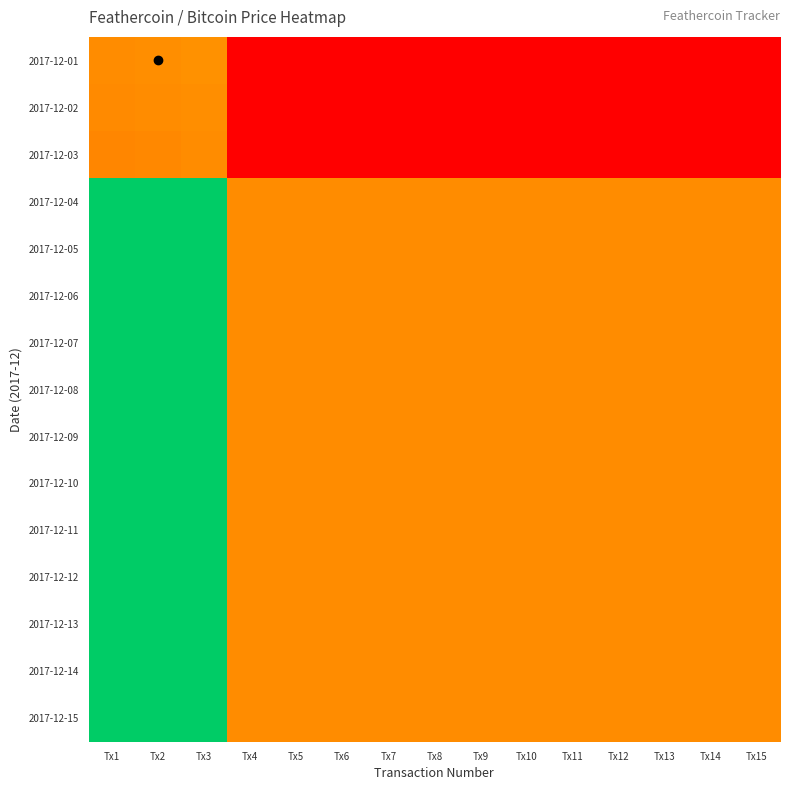

Reading left to right, what are all the values shown in this chart?

2017-12-01: Tx1=1.0	Tx2=1.0	Tx3=1.0	Tx4=0.0	Tx5=0.0	Tx6=0.0	Tx7=0.0	Tx8=0.0	Tx9=0.0	Tx10=0.0	Tx11=0.0	Tx12=0.0	Tx13=0.0	Tx14=0.0	Tx15=0.0
2017-12-02: Tx1=1.0	Tx2=1.0	Tx3=1.0	Tx4=0.0	Tx5=0.0	Tx6=0.0	Tx7=0.0	Tx8=0.0	Tx9=0.0	Tx10=0.0	Tx11=0.0	Tx12=0.0	Tx13=0.0	Tx14=0.0	Tx15=0.0
2017-12-03: Tx1=1.0	Tx2=1.0	Tx3=1.0	Tx4=0.0	Tx5=0.0	Tx6=0.0	Tx7=0.0	Tx8=0.0	Tx9=0.0	Tx10=0.0	Tx11=0.0	Tx12=0.0	Tx13=0.0	Tx14=0.0	Tx15=0.0
2017-12-04: Tx1=3.0	Tx2=3.0	Tx3=3.0	Tx4=1.0	Tx5=1.0	Tx6=1.0	Tx7=1.0	Tx8=1.0	Tx9=1.0	Tx10=1.0	Tx11=1.0	Tx12=1.0	Tx13=1.0	Tx14=1.0	Tx15=1.0
2017-12-05: Tx1=3.0	Tx2=3.0	Tx3=3.0	Tx4=1.0	Tx5=1.0	Tx6=1.0	Tx7=1.0	Tx8=1.0	Tx9=1.0	Tx10=1.0	Tx11=1.0	Tx12=1.0	Tx13=1.0	Tx14=1.0	Tx15=1.0
2017-12-06: Tx1=3.0	Tx2=3.0	Tx3=3.0	Tx4=1.0	Tx5=1.0	Tx6=1.0	Tx7=1.0	Tx8=1.0	Tx9=1.0	Tx10=1.0	Tx11=1.0	Tx12=1.0	Tx13=1.0	Tx14=1.0	Tx15=1.0
2017-12-07: Tx1=3.0	Tx2=3.0	Tx3=3.0	Tx4=1.0	Tx5=1.0	Tx6=1.0	Tx7=1.0	Tx8=1.0	Tx9=1.0	Tx10=1.0	Tx11=1.0	Tx12=1.0	Tx13=1.0	Tx14=1.0	Tx15=1.0
2017-12-08: Tx1=3.0	Tx2=3.0	Tx3=3.0	Tx4=1.0	Tx5=1.0	Tx6=1.0	Tx7=1.0	Tx8=1.0	Tx9=1.0	Tx10=1.0	Tx11=1.0	Tx12=1.0	Tx13=1.0	Tx14=1.0	Tx15=1.0
2017-12-09: Tx1=3.0	Tx2=3.0	Tx3=3.0	Tx4=1.0	Tx5=1.0	Tx6=1.0	Tx7=1.0	Tx8=1.0	Tx9=1.0	Tx10=1.0	Tx11=1.0	Tx12=1.0	Tx13=1.0	Tx14=1.0	Tx15=1.0
2017-12-10: Tx1=3.0	Tx2=3.0	Tx3=3.0	Tx4=1.0	Tx5=1.0	Tx6=1.0	Tx7=1.0	Tx8=1.0	Tx9=1.0	Tx10=1.0	Tx11=1.0	Tx12=1.0	Tx13=1.0	Tx14=1.0	Tx15=1.0
2017-12-11: Tx1=3.0	Tx2=3.0	Tx3=3.0	Tx4=1.0	Tx5=1.0	Tx6=1.0	Tx7=1.0	Tx8=1.0	Tx9=1.0	Tx10=1.0	Tx11=1.0	Tx12=1.0	Tx13=1.0	Tx14=1.0	Tx15=1.0
2017-12-12: Tx1=3.0	Tx2=3.0	Tx3=3.0	Tx4=1.0	Tx5=1.0	Tx6=1.0	Tx7=1.0	Tx8=1.0	Tx9=1.0	Tx10=1.0	Tx11=1.0	Tx12=1.0	Tx13=1.0	Tx14=1.0	Tx15=1.0
2017-12-13: Tx1=3.0	Tx2=3.0	Tx3=3.0	Tx4=1.0	Tx5=1.0	Tx6=1.0	Tx7=1.0	Tx8=1.0	Tx9=1.0	Tx10=1.0	Tx11=1.0	Tx12=1.0	Tx13=1.0	Tx14=1.0	Tx15=1.0
2017-12-14: Tx1=3.0	Tx2=3.0	Tx3=3.0	Tx4=1.0	Tx5=1.0	Tx6=1.0	Tx7=1.0	Tx8=1.0	Tx9=1.0	Tx10=1.0	Tx11=1.0	Tx12=1.0	Tx13=1.0	Tx14=1.0	Tx15=1.0
2017-12-15: Tx1=3.0	Tx2=3.0	Tx3=3.0	Tx4=1.0	Tx5=1.0	Tx6=1.0	Tx7=1.0	Tx8=1.0	Tx9=1.0	Tx10=1.0	Tx11=1.0	Tx12=1.0	Tx13=1.0	Tx14=1.0	Tx15=1.0